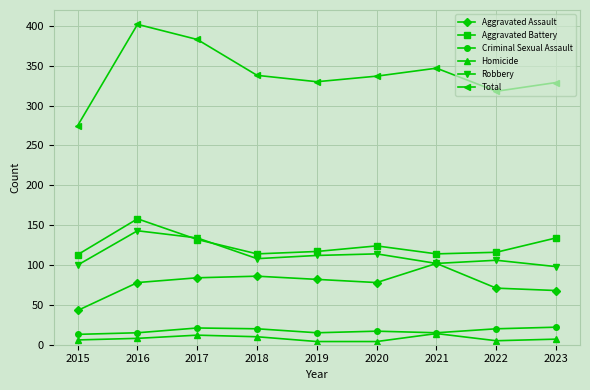

What is the difference between the highest and lowest values at 2018?

328